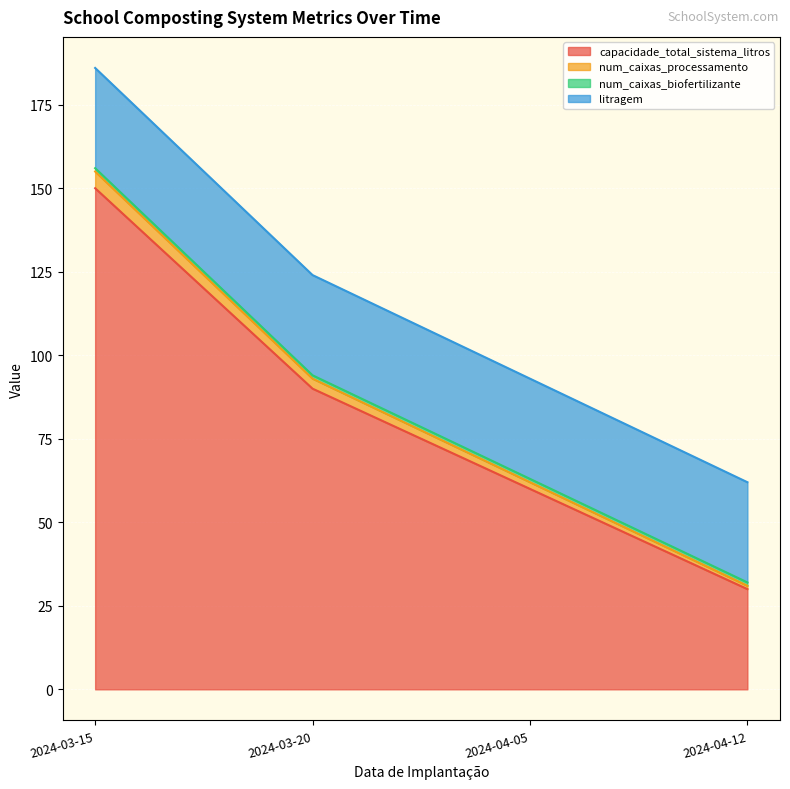

What is the label of the 3rd point from the right?

2024-03-20